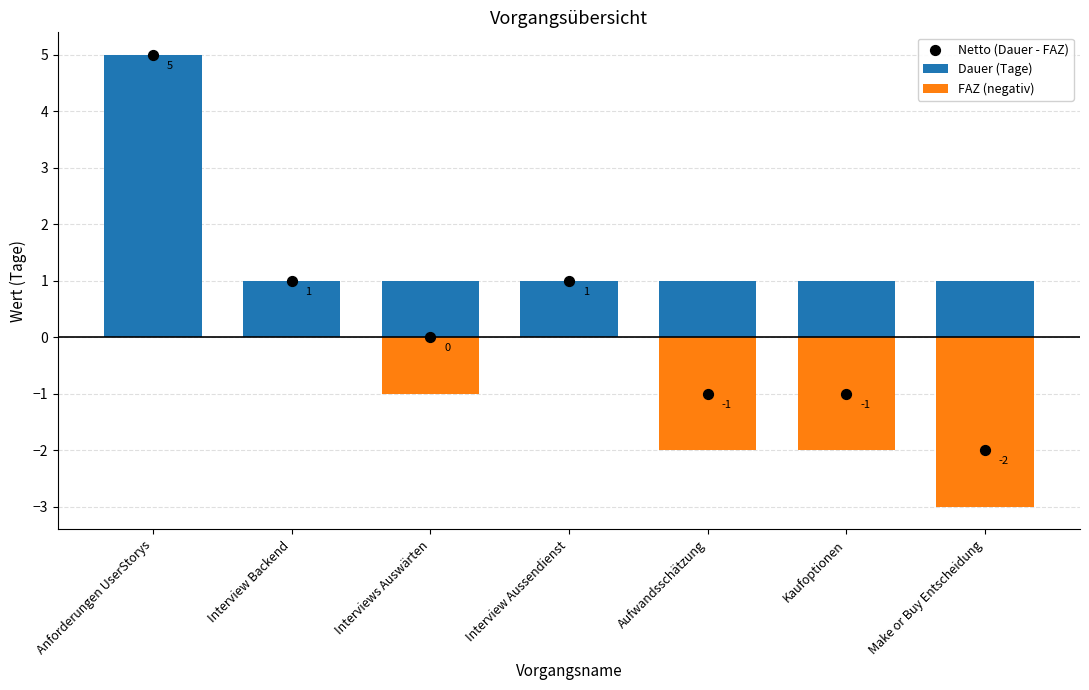

Which series has the widest spread of Y values?

Netto (Dauer - FAZ)